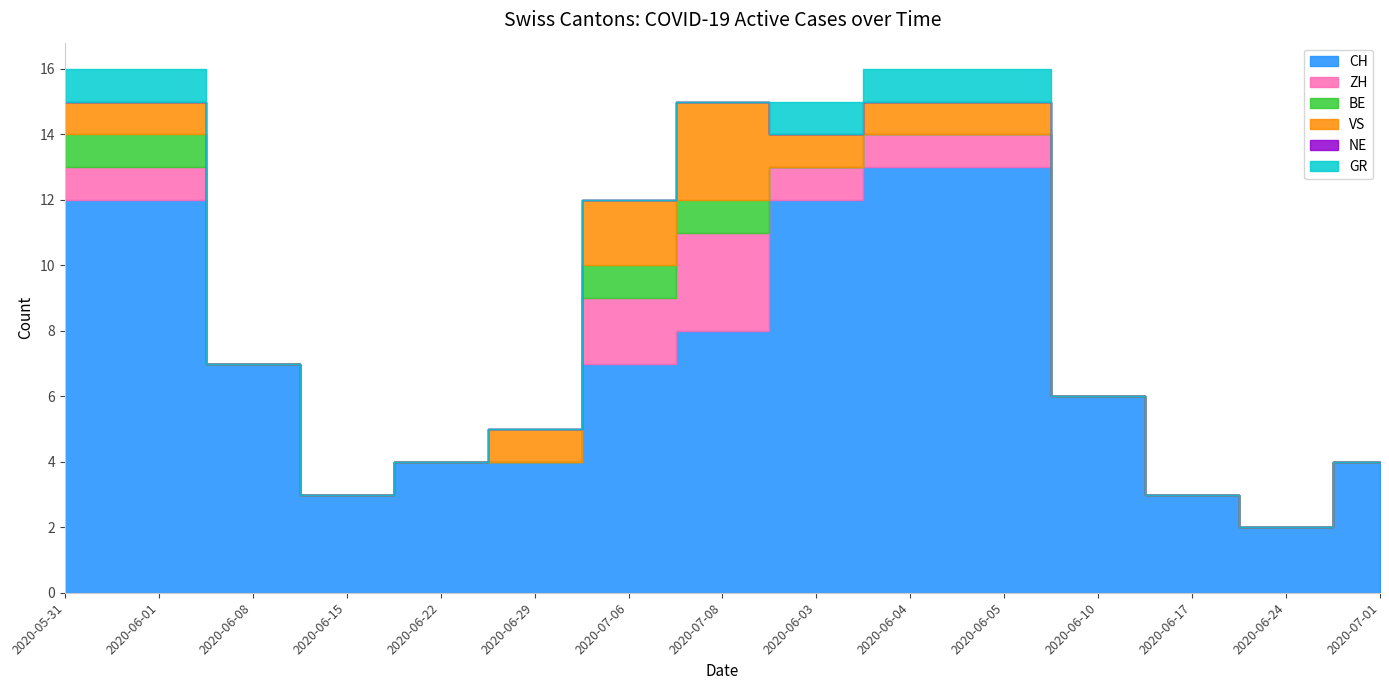

How many lines are shown in the chart?

6